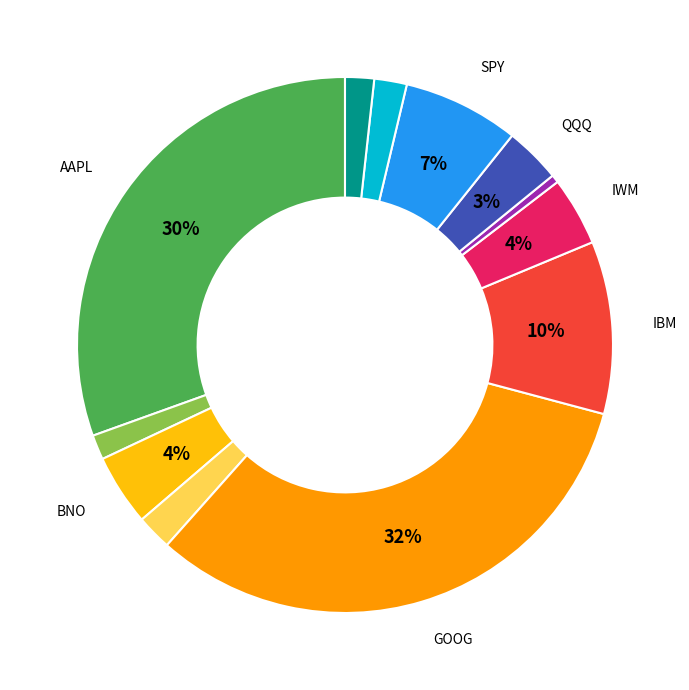

How many segments does this pie chart have?

12